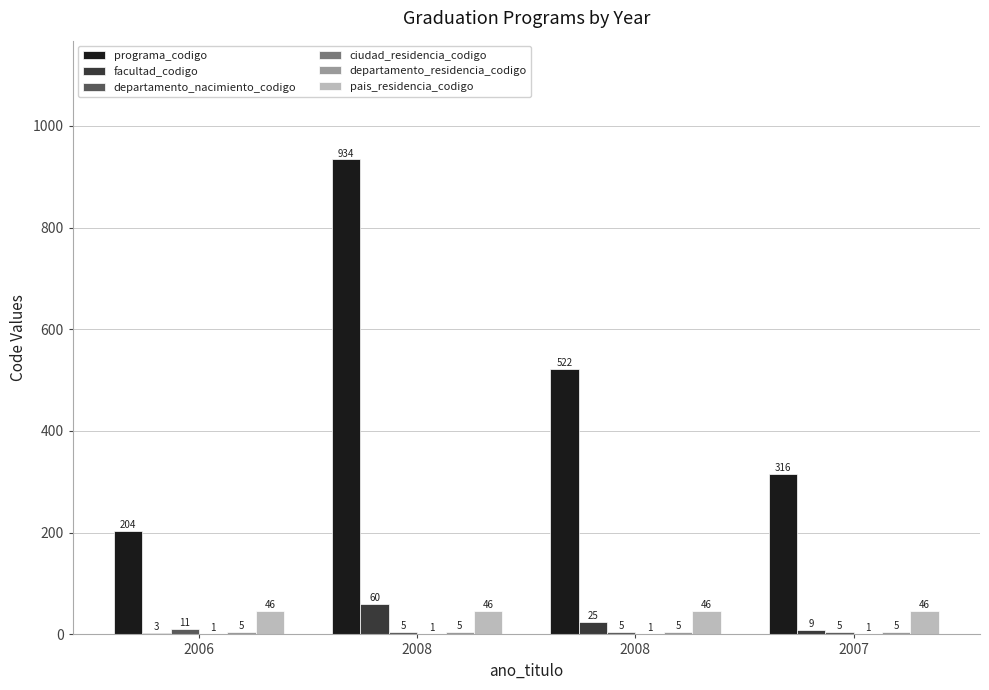

What is the highest value of the programa_codigo series?

934